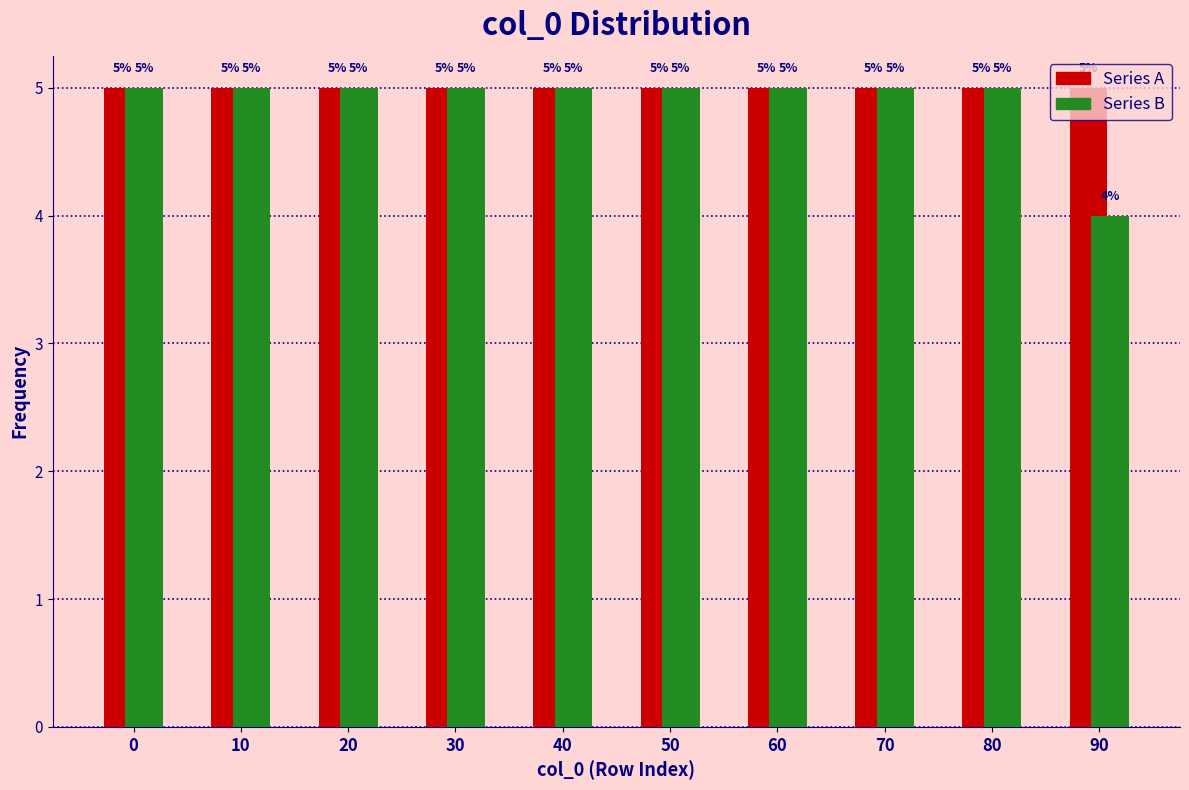

Which series has the widest spread of values?

Series B